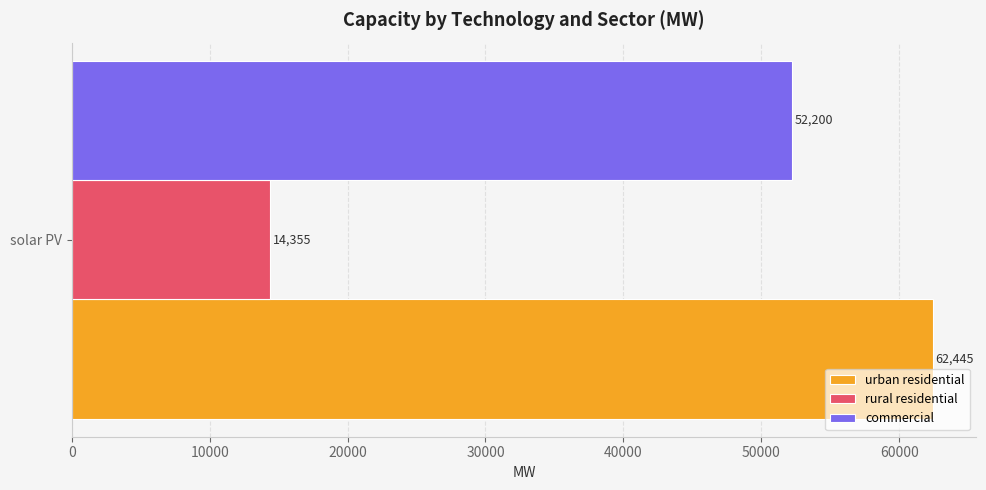

What is the maximum value for commercial?

52200.0